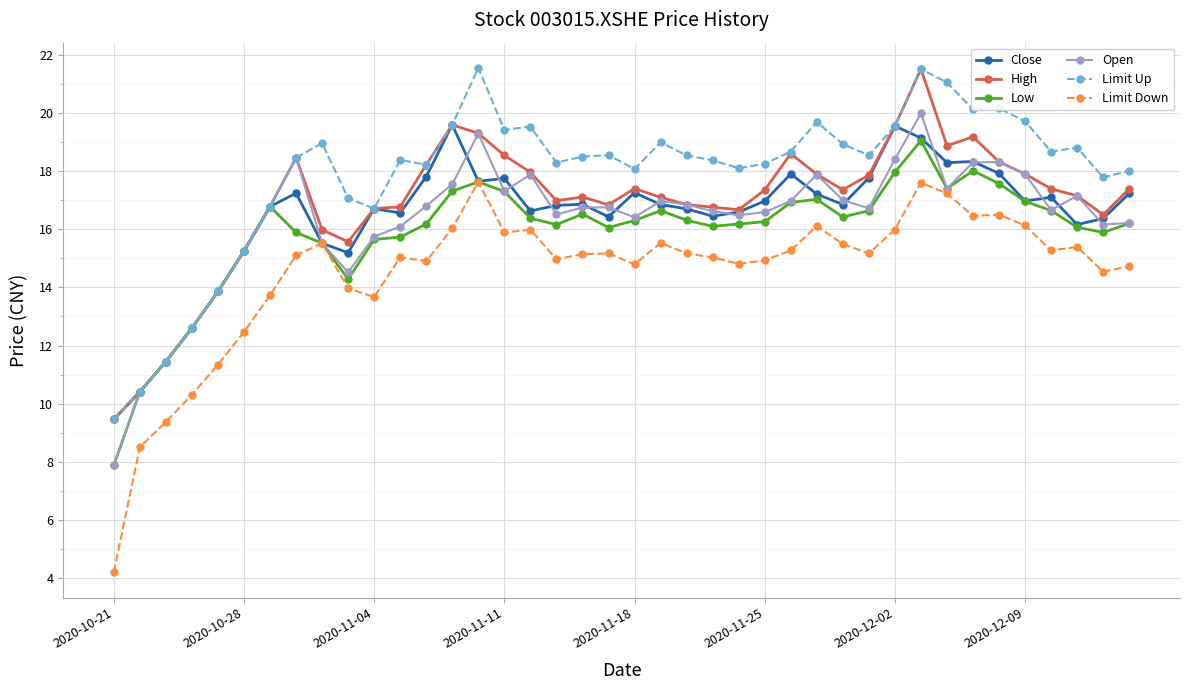

What is the greatest value displayed?

21.6